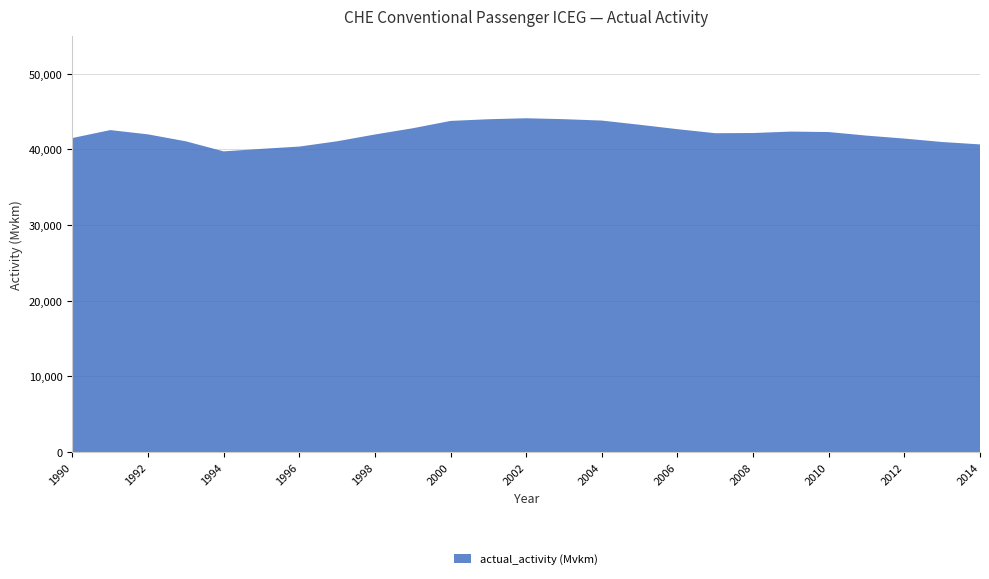

Reading left to right, transcribe all the data shown in this chart.

1990=41511.8	1991=42562.2	1992=41995.9	1993=41079.0	1994=39748.9	1995=40083.5	1996=40384.7	1997=41081.7	1998=41980.5	1999=42804.1	2000=43773.7	2001=43997.2	2002=44126.5	2003=44005.1	2004=43820.1	2005=43266.1	2006=42683.3	2007=42148.4	2008=42175.3	2009=42364.5	2010=42303.2	2011=41832.0	2012=41440.2	2013=40986.5	2014=40670.9